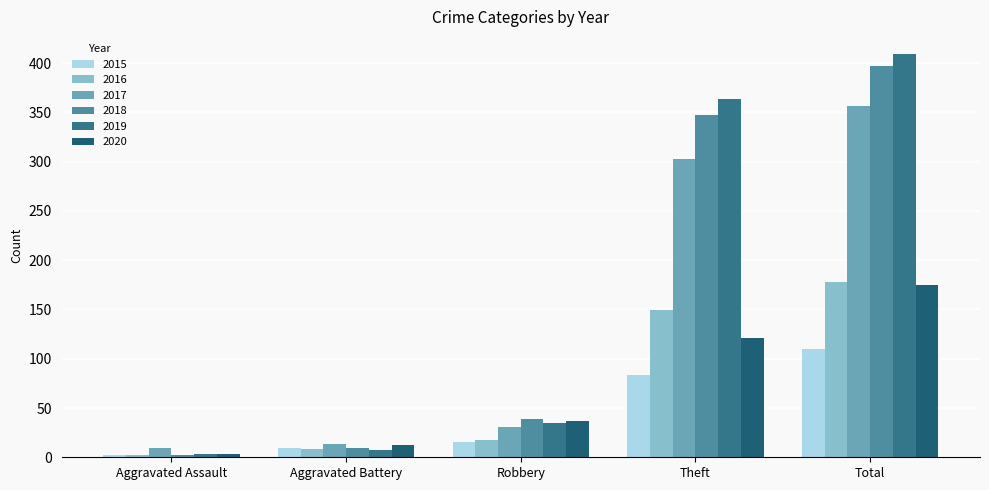

Which series has the widest spread of values?

2019